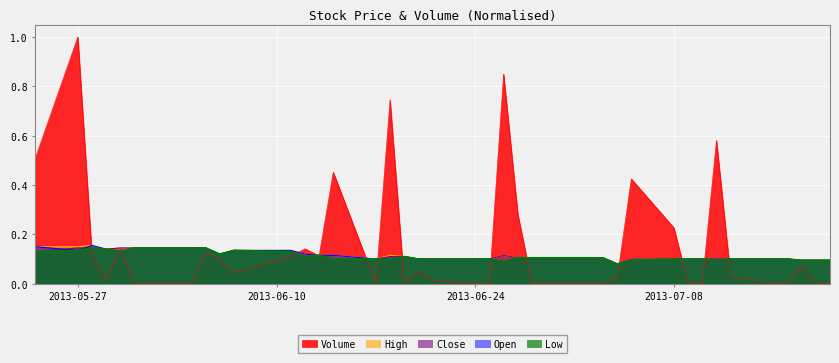

What is the maximum value for Volume?

1.0